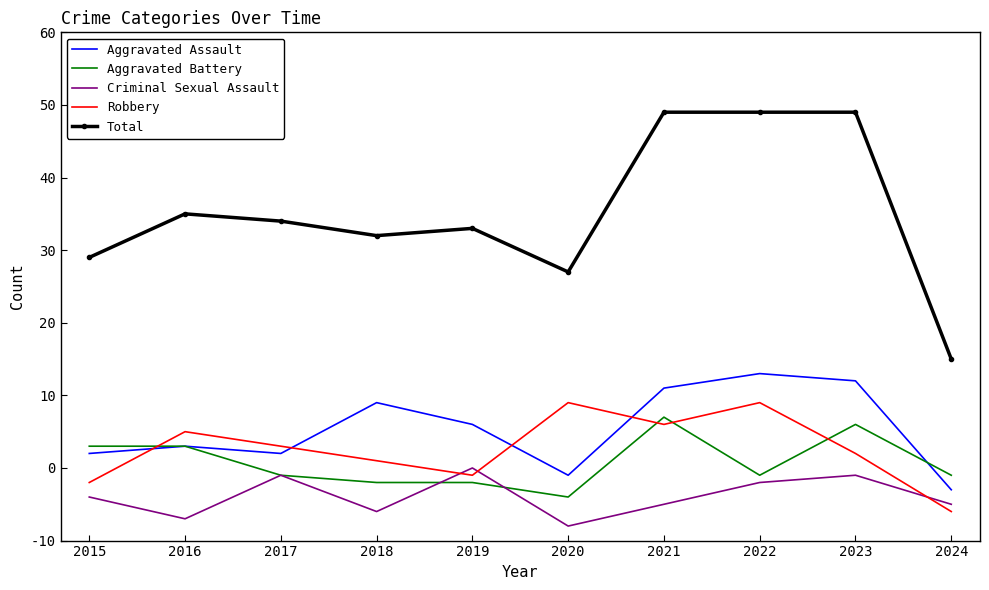

Which series changed the most between 2018 and 2022?

Total